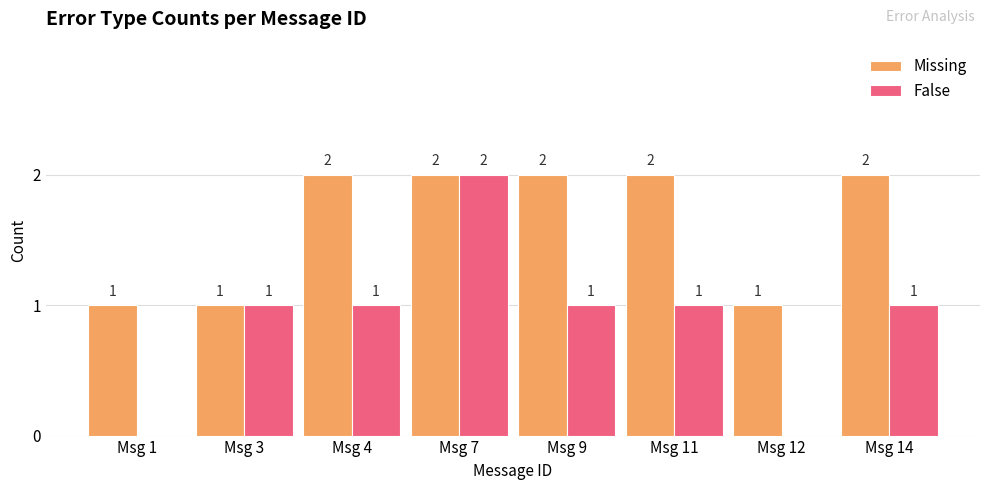

What are all the series names shown in the legend?

Missing, False